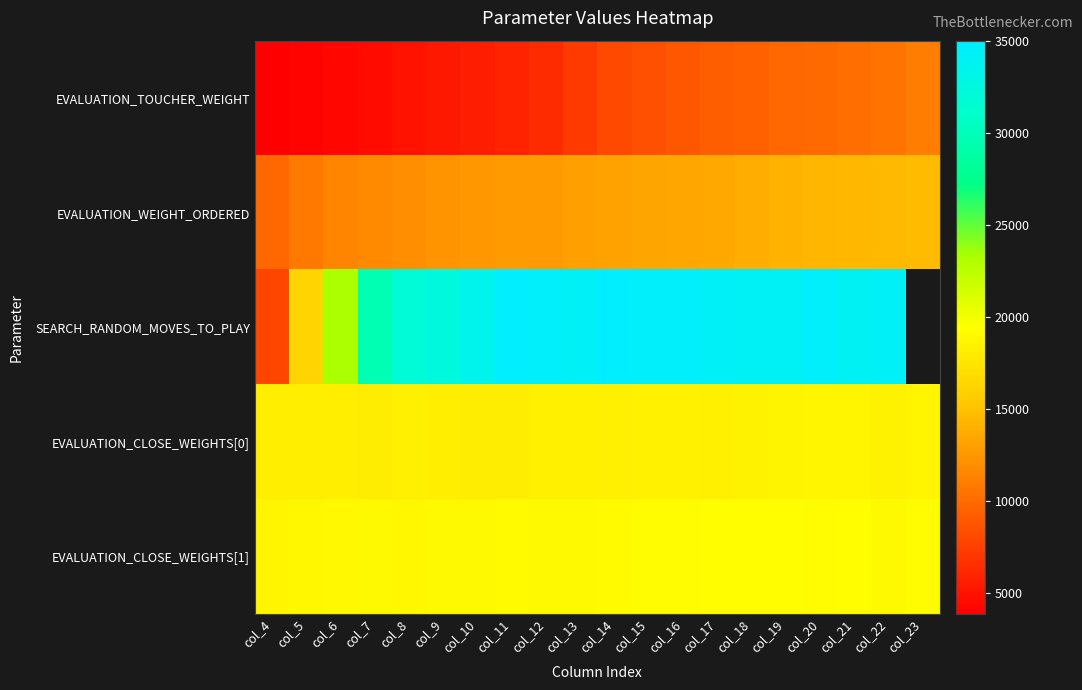

Is it true that EVALUATION_WEIGHT_ORDERED equals 12737.0 at col_11?

True